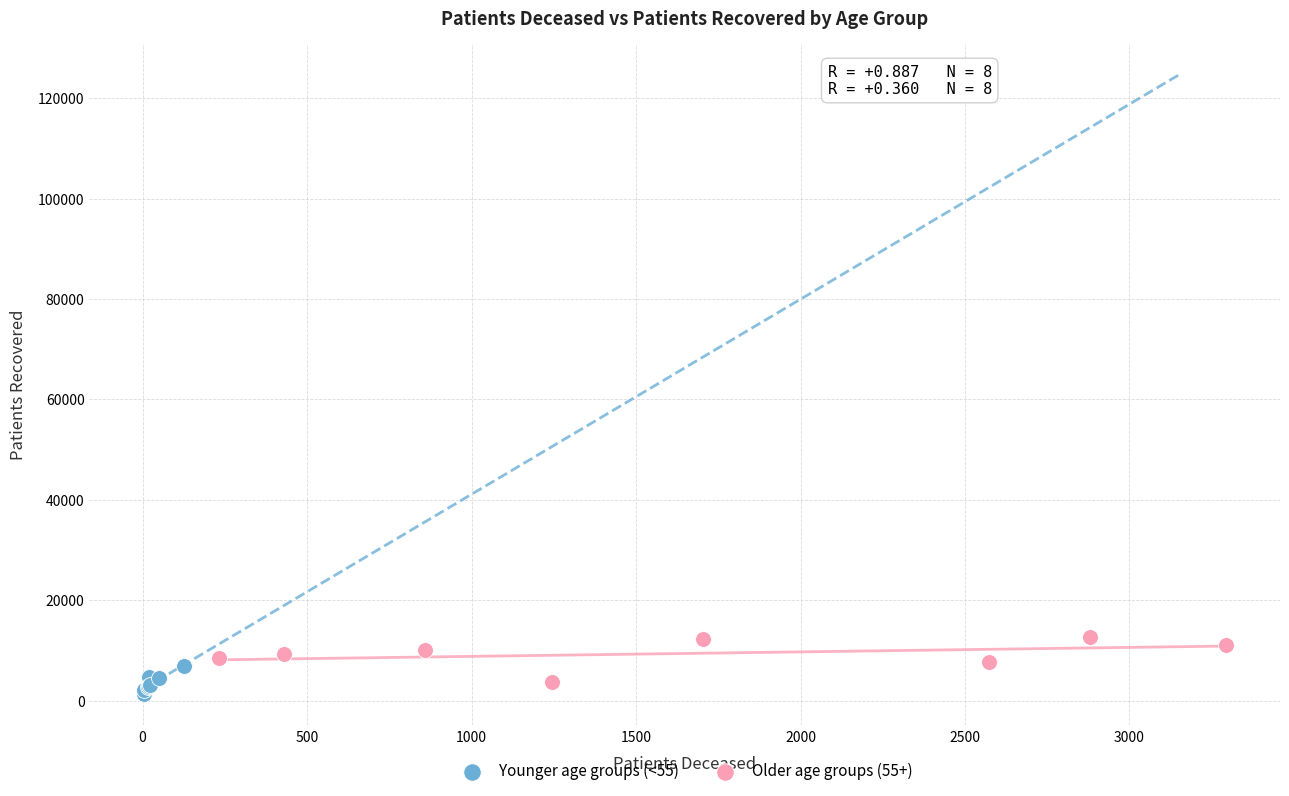

Which series contains the highest Y value?

Older age groups (55+)